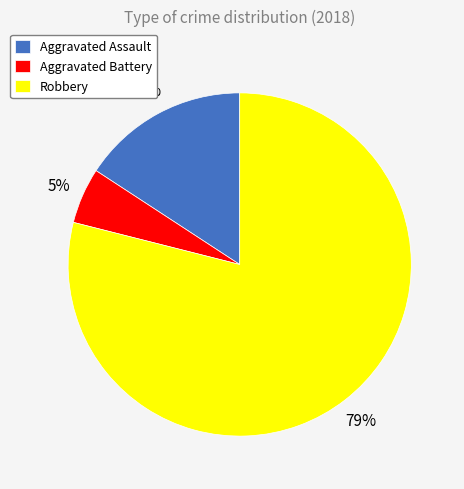

What percentage is the Robbery slice, to the nearest percent?

79%